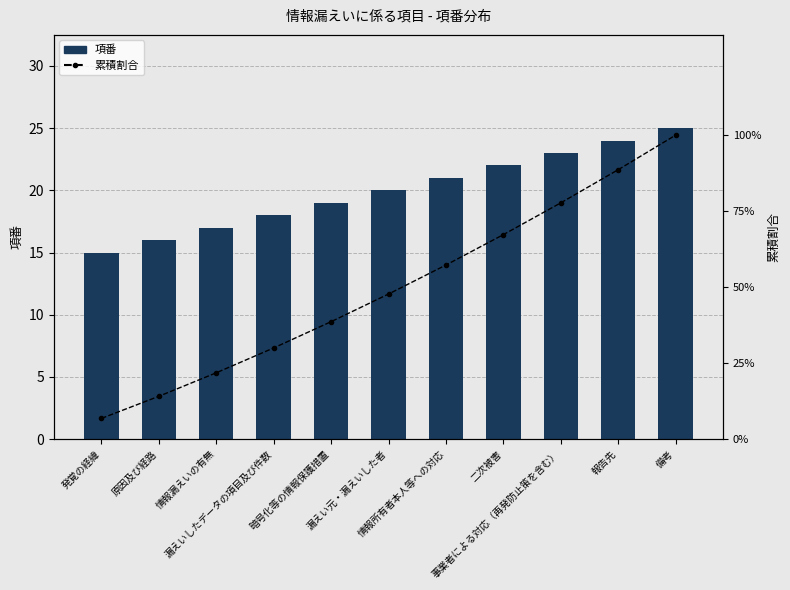

Is it true that 項番 equals 21.0 at 情報所有者本人等への対応?

True